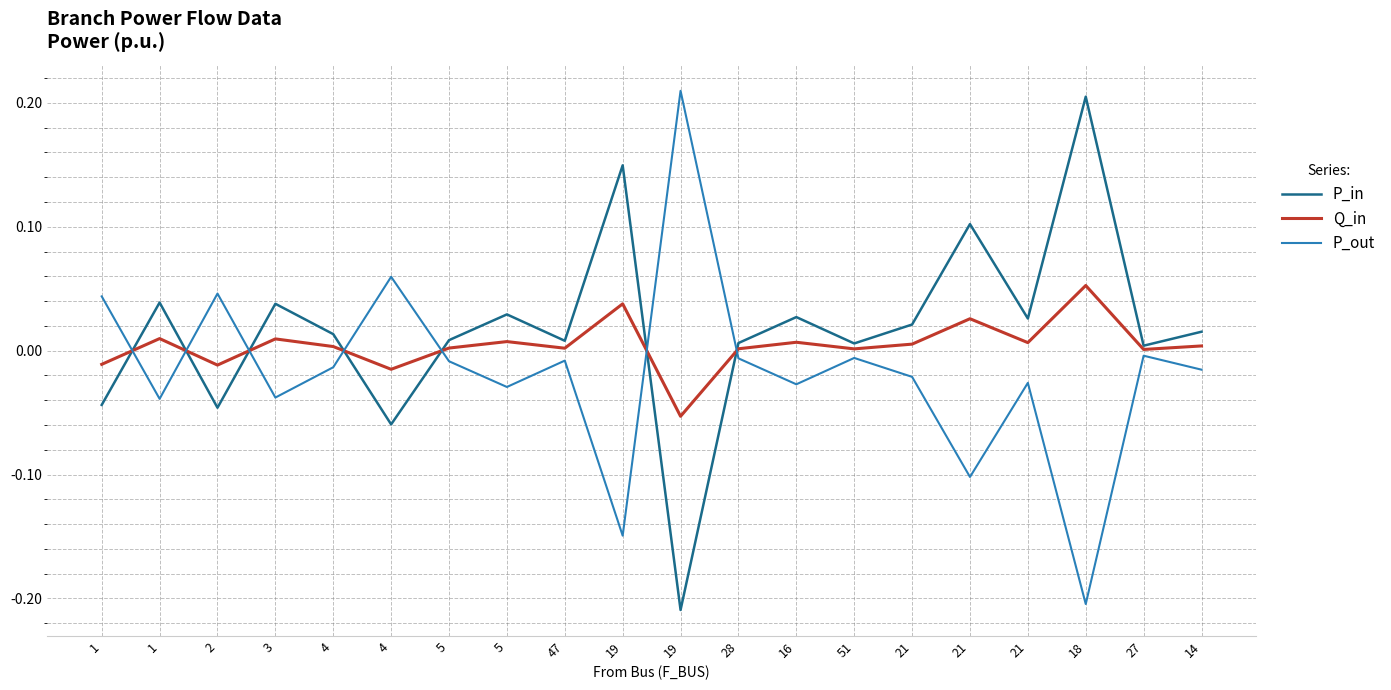

Does the chart have visible grid lines?

Yes